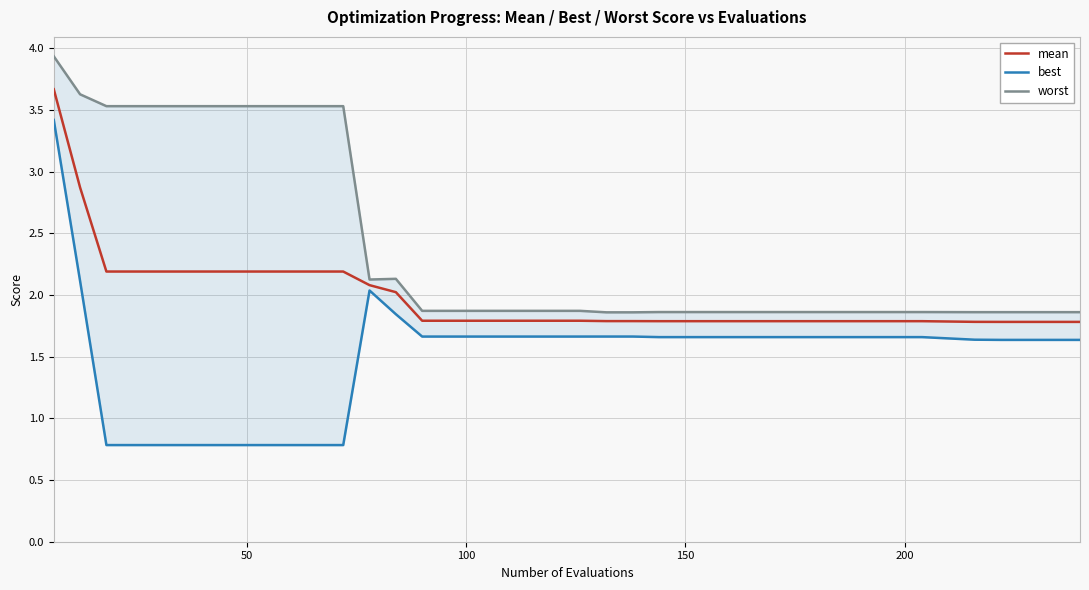

How many lines are shown in the chart?

3